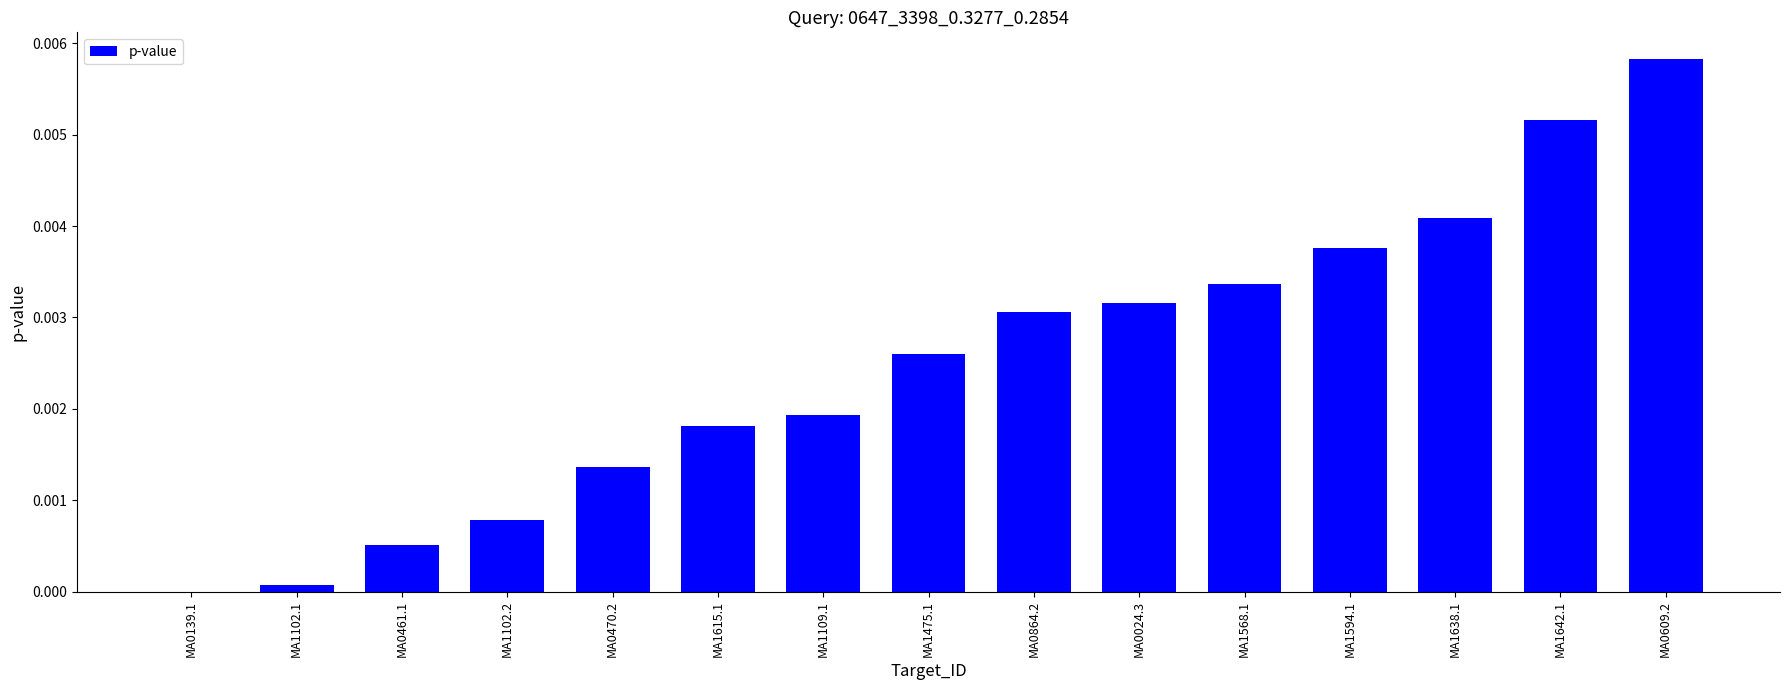

Which category has the highest value across all series?

MA0609.2